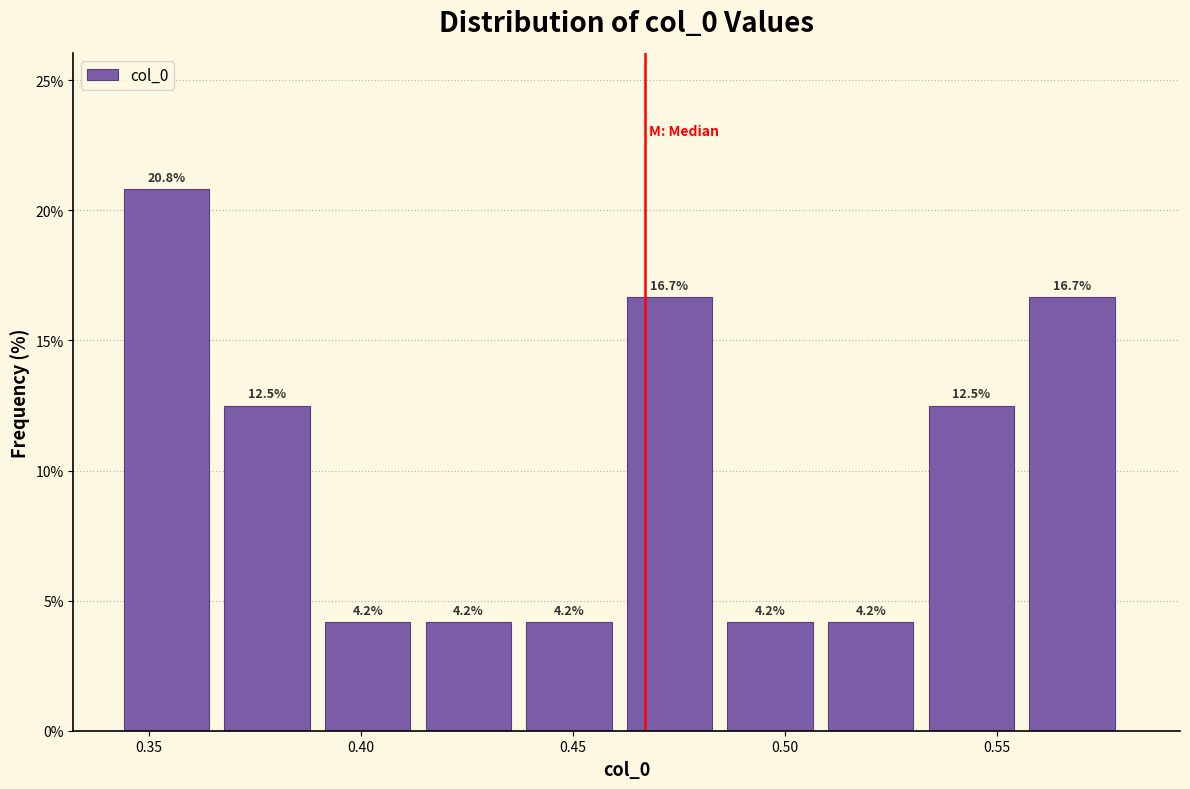

Reading left to right, list every bar in this chart as the range it spans on the x-axis followed by its height. The bar edges are not printed on the chart, so give them approximately, as read against the axis.

0.345 to 0.370: 20.8
0.370 to 0.390: 12.5
0.390 to 0.415: 4.2
0.415 to 0.440: 4.2
0.440 to 0.465: 4.2
0.465 to 0.485: 16.7
0.485 to 0.510: 4.2
0.510 to 0.535: 4.2
0.535 to 0.560: 12.5
0.560 to 0.580: 16.7